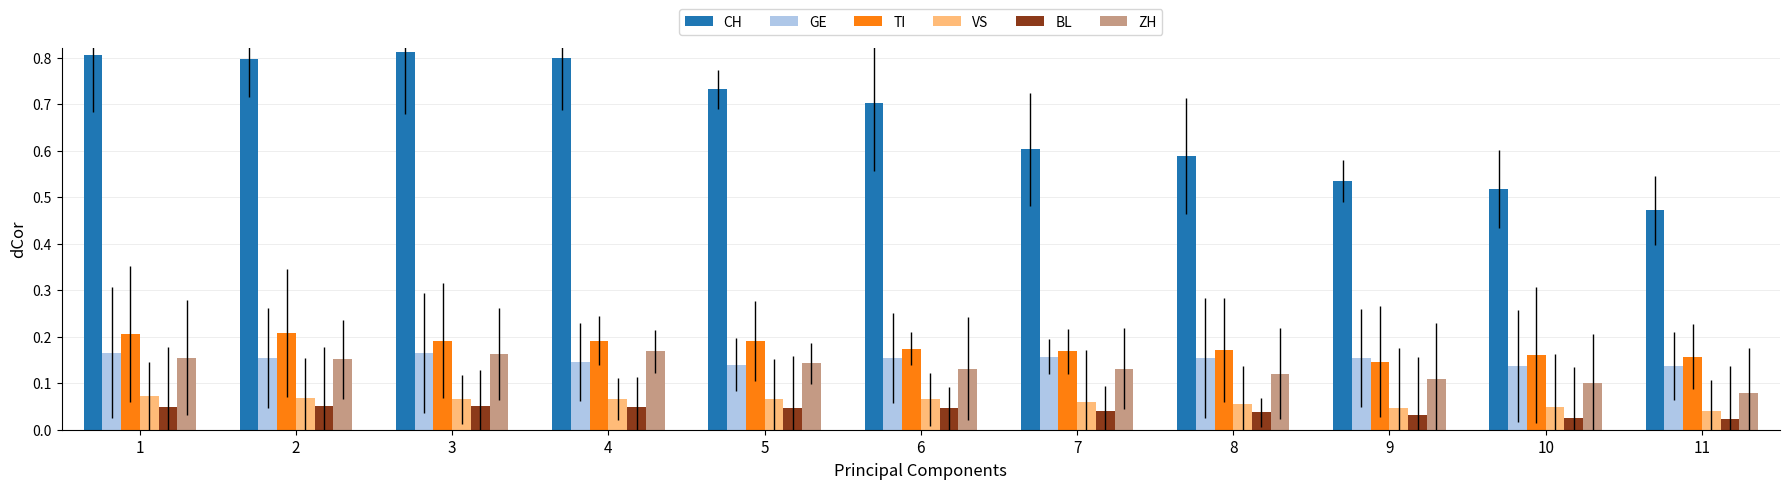

True or false: CH has a value of 0.4 at 2.

False